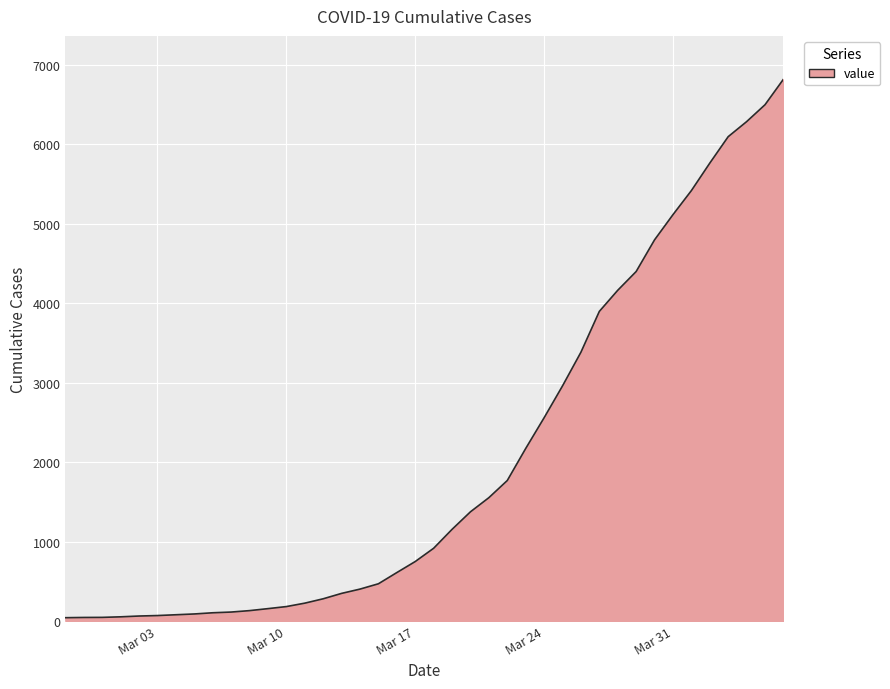

What is the maximum value shown in the chart?

6820